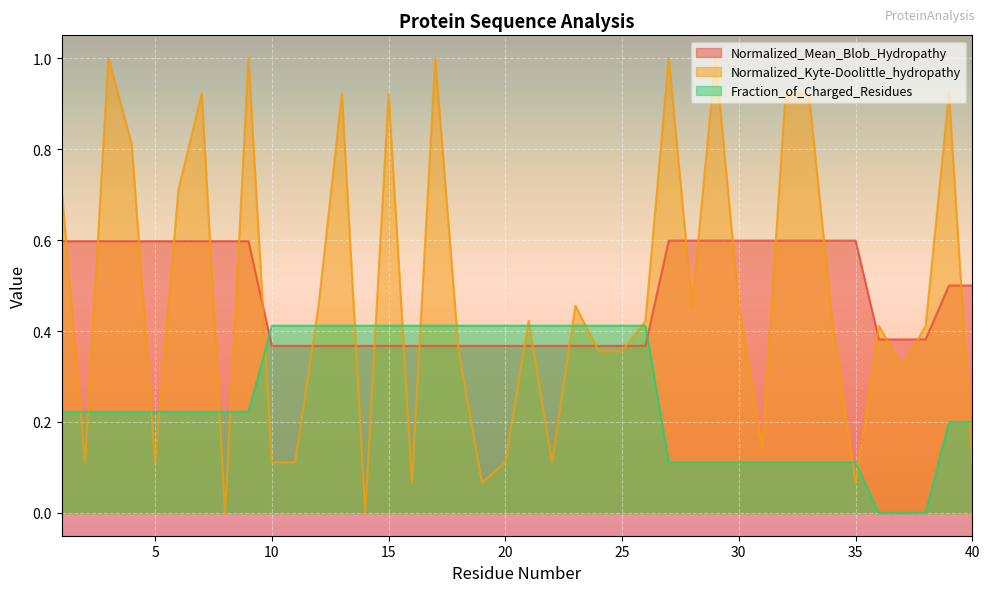

What is the difference between the Normalized_Kyte-Doolittle_hydropathy values at 20 and 15?

0.8